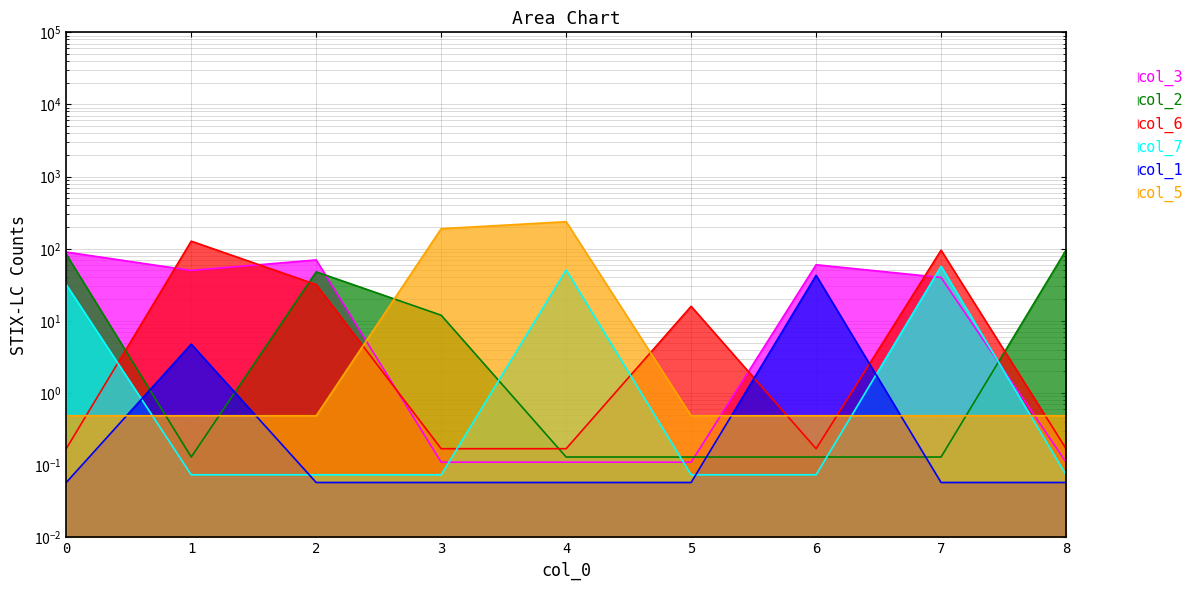

Reading left to right, list all the values displayed in this chart.

col_3: 90.0	50.0	70.0	0.1	0.1	0.1	60.0	40.0	0.1
col_2: 83.8	0.1	47.9	12.0	0.1	0.1	0.1	0.1	95.8
col_6: 0.2	127.4	31.9	0.2	0.2	15.9	0.2	95.6	0.2
col_7: 31.8	0.1	0.1	0.1	50.8	0.1	0.1	57.2	0.1
col_1: 0.1	4.8	0.1	0.1	0.1	0.1	42.8	0.1	0.1
col_5: 0.5	0.5	0.5	189.7	237.2	0.5	0.5	0.5	0.5